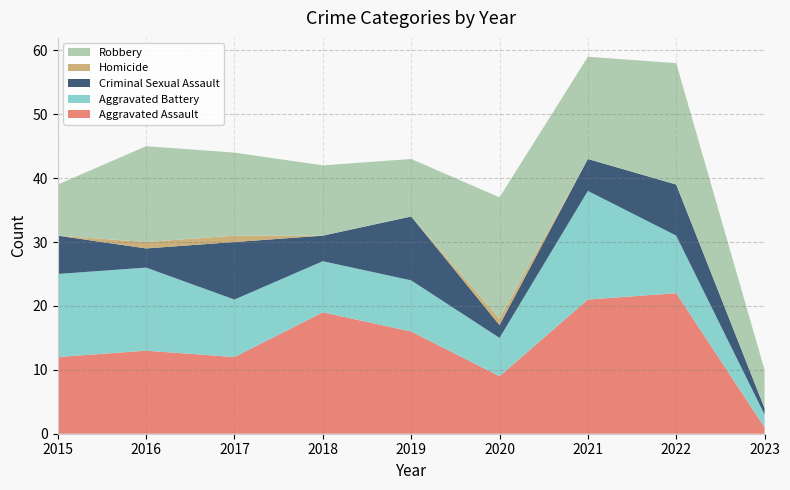

Reading left to right, what are all the values shown in this chart?

Aggravated Assault: 2015=12	2016=13	2017=12	2018=19	2019=16	2020=9	2021=21	2022=22	2023=1
Aggravated Battery: 2015=13	2016=13	2017=9	2018=8	2019=8	2020=6	2021=17	2022=9	2023=2
Criminal Sexual Assault: 2015=6	2016=3	2017=9	2018=4	2019=10	2020=2	2021=5	2022=8	2023=1
Homicide: 2015=0	2016=1	2017=1	2018=0	2019=0	2020=1	2021=0	2022=0	2023=0
Robbery: 2015=8	2016=15	2017=13	2018=11	2019=9	2020=19	2021=16	2022=19	2023=6